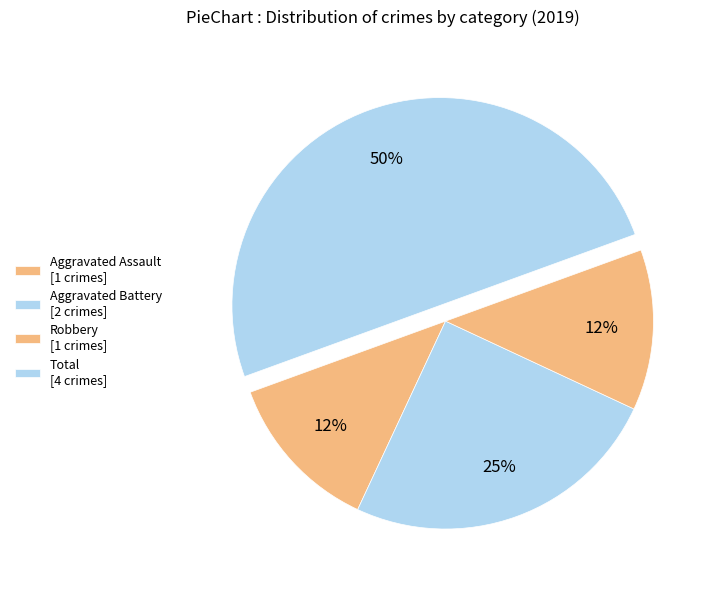

Is the sum of Robbery and Total greater than half?

Yes